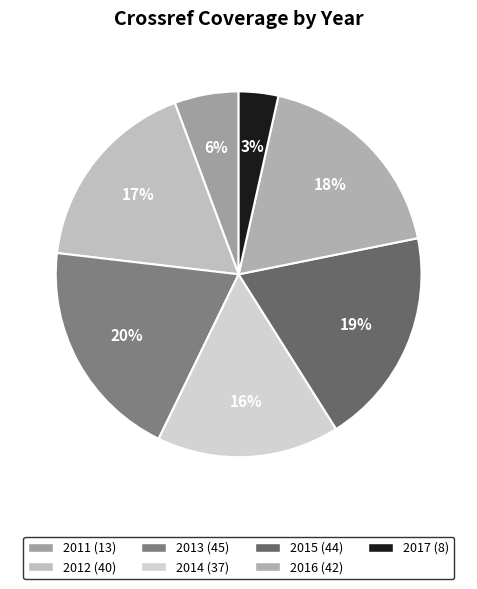

The 2016 slice represents 18% of the pie. True or false?

True